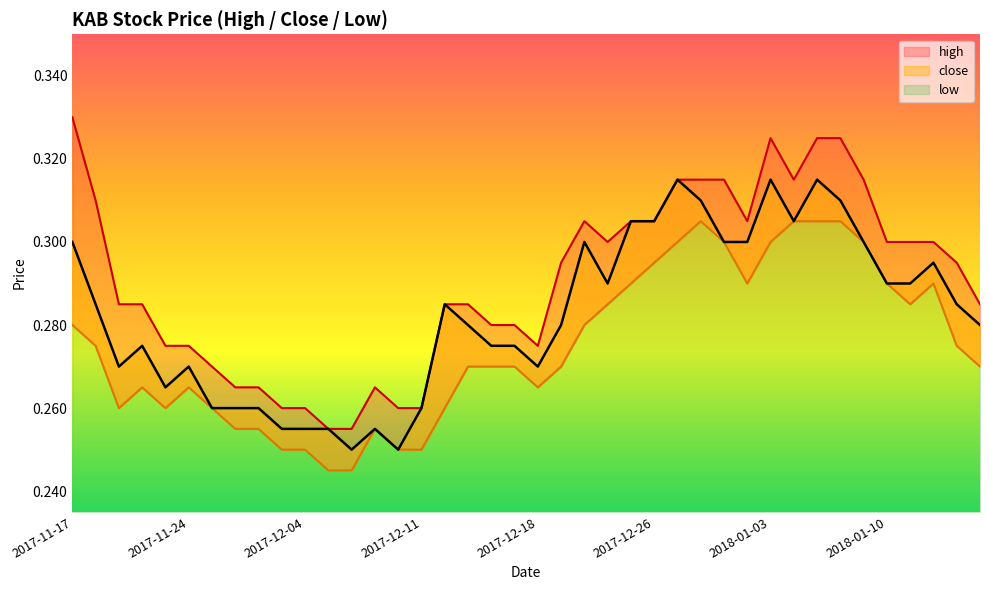

Between 2017-11-20 and 2017-12-05, which series saw the biggest shift?

high